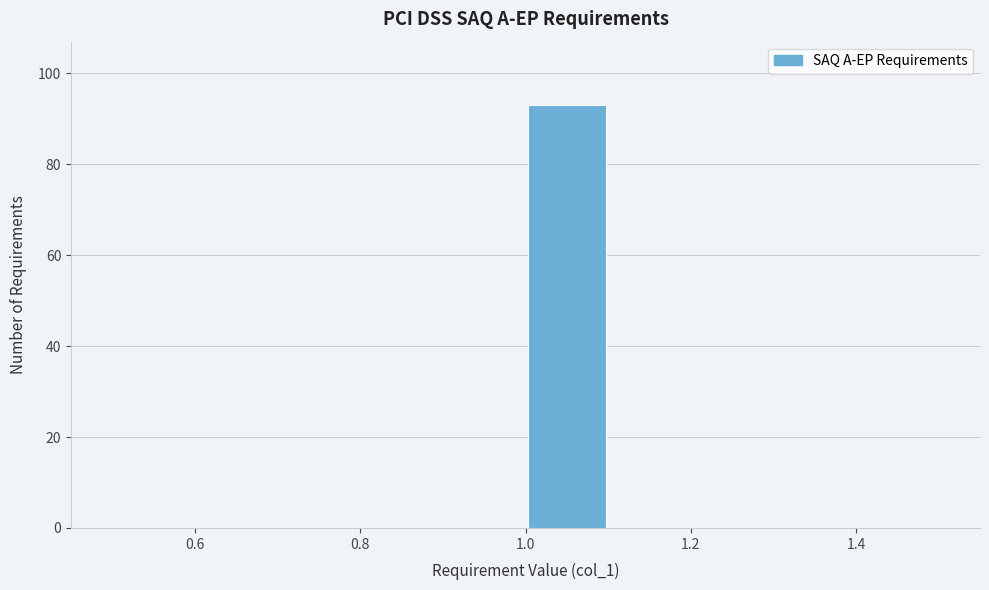

Reading left to right, list every bar in this chart as the range it spans on the x-axis followed by its height. The values are not printed on the chart, so give them approximately, as read against the axis.

0.5 to 0.6: 0
0.6 to 0.7: 0
0.7 to 0.8: 0
0.8 to 0.9: 0
0.9 to 1.0: 0
1.0 to 1.1: 94
1.1 to 1.2: 0
1.2 to 1.3: 0
1.3 to 1.4: 0
1.4 to 1.5: 0